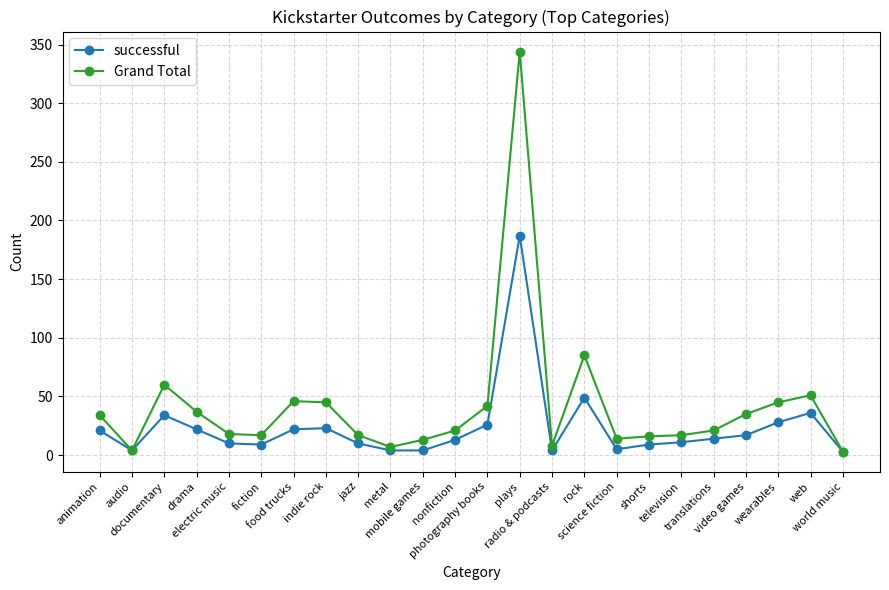

True or false: successful has more than 0 interior local peaks.

True